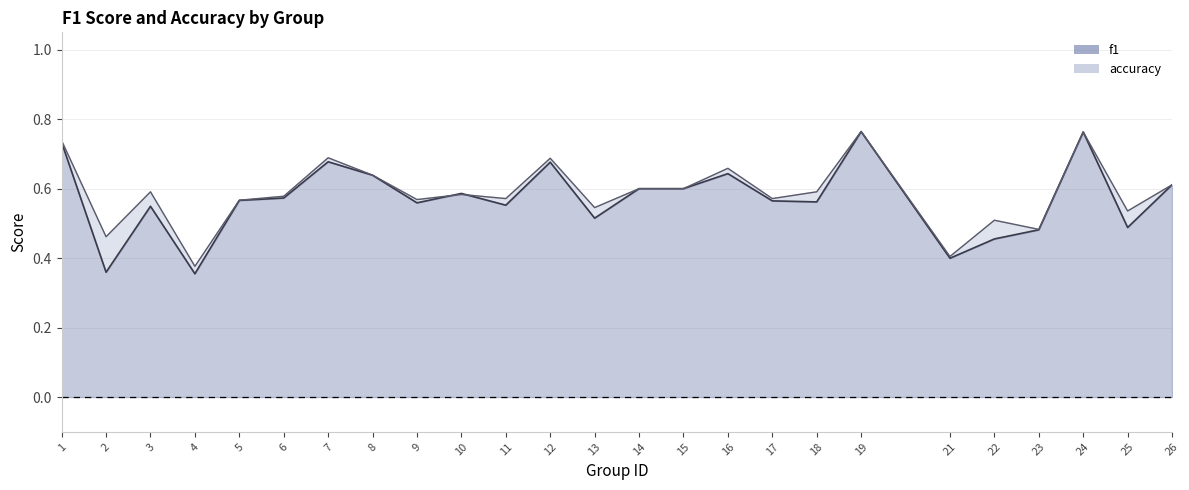

Reading left to right, transcribe all the data shown in this chart.

f1: 1=0.7	2=0.4	3=0.5	4=0.4	5=0.6	6=0.6	7=0.7	8=0.6	9=0.6	10=0.6	11=0.6	12=0.7	13=0.5	14=0.6	15=0.6	16=0.6	17=0.6	18=0.6	19=0.8	21=0.4	22=0.5	23=0.5	24=0.8	25=0.5	26=0.6
accuracy: 1=0.7	2=0.5	3=0.6	4=0.4	5=0.6	6=0.6	7=0.7	8=0.6	9=0.6	10=0.6	11=0.6	12=0.7	13=0.5	14=0.6	15=0.6	16=0.7	17=0.6	18=0.6	19=0.8	21=0.4	22=0.5	23=0.5	24=0.8	25=0.5	26=0.6